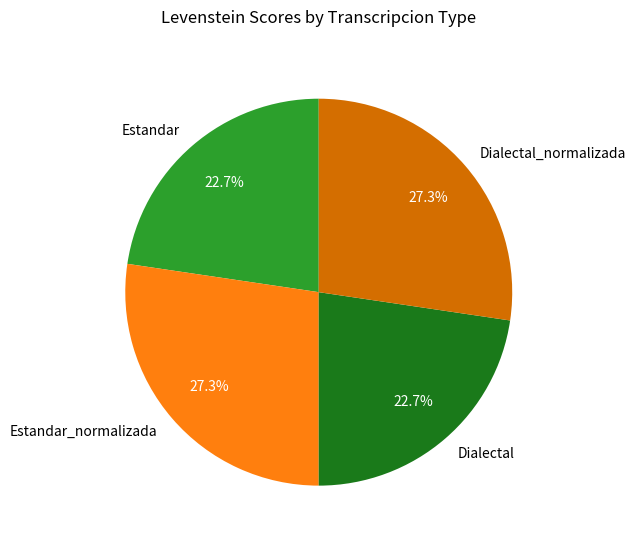

Is Estandar the majority of the pie?

No